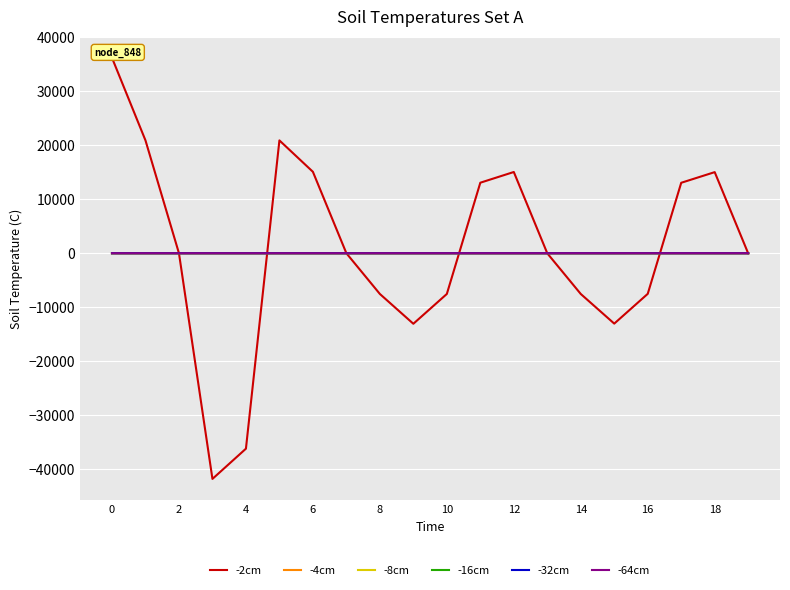

Which series has the widest spread of values?

-2cm